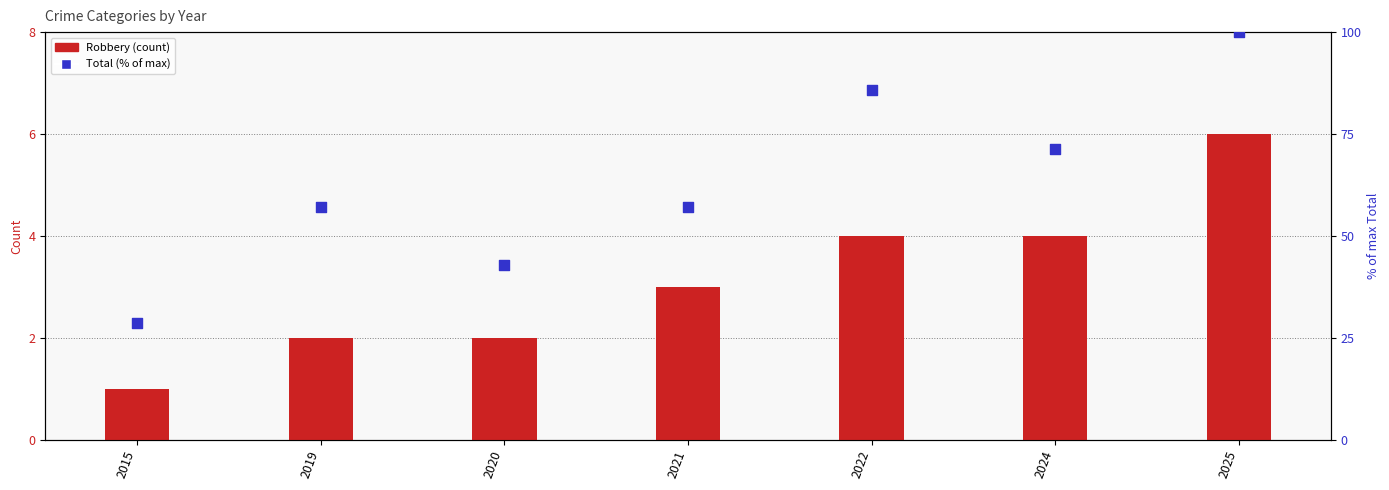

Which series has the widest spread of Y values?

Total (% of max)